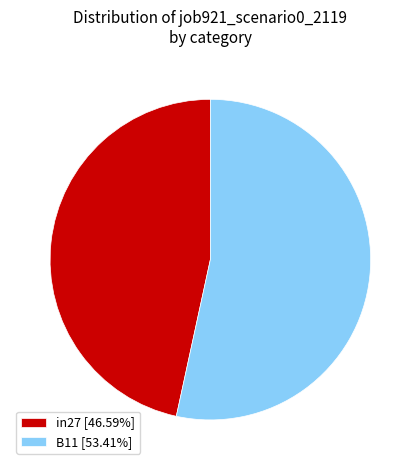

How many segments does this pie chart have?

2